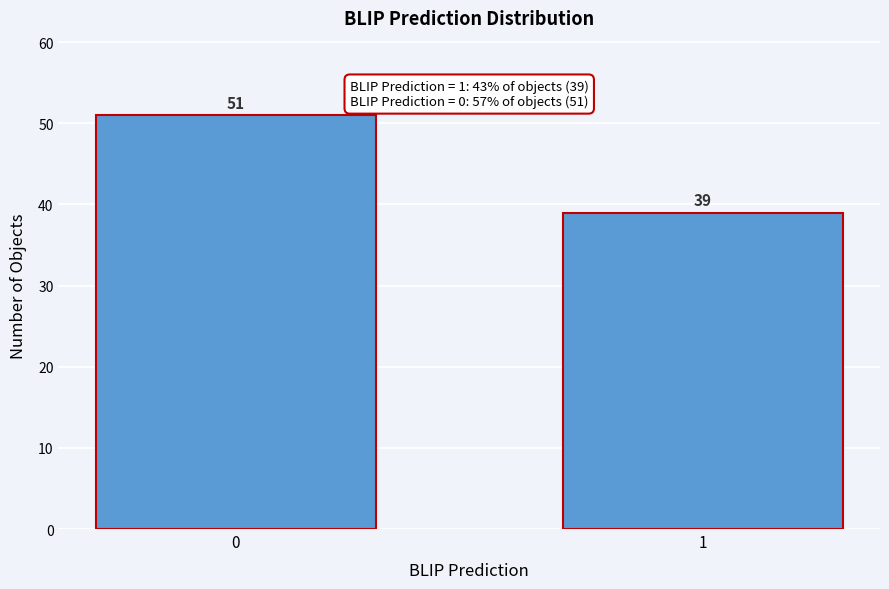

Reading left to right, transcribe all the data shown in this chart.

0=51	1=39